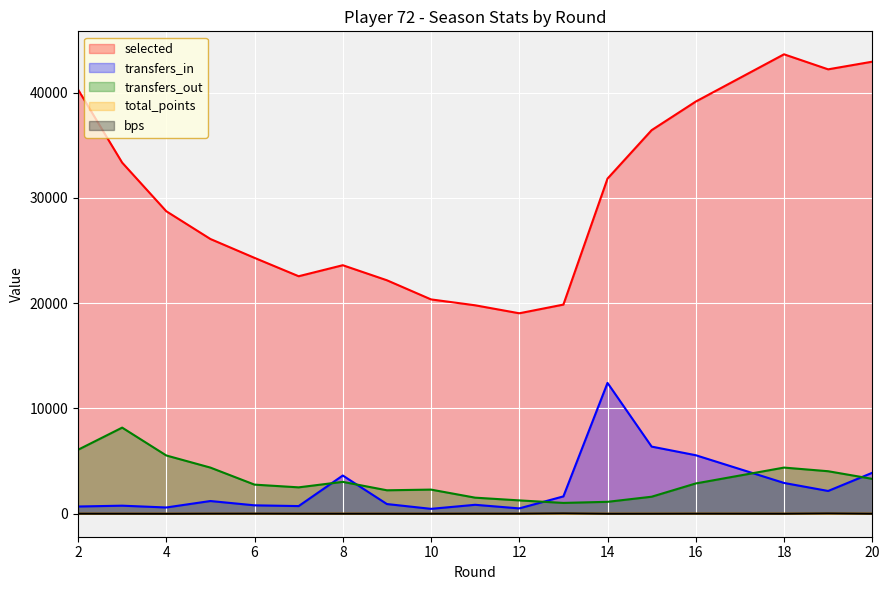

True or false: transfers_out has a value of 494 at 14.

False